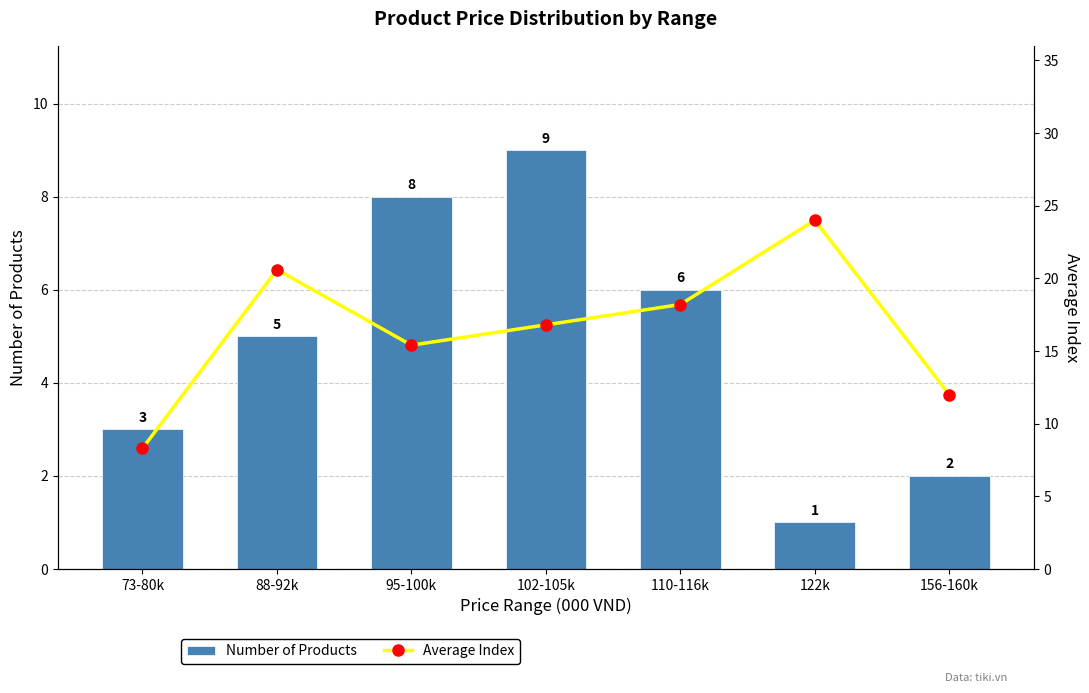

Rank the series by their maximum value, from lowest to highest.

Number of Products, Average Index